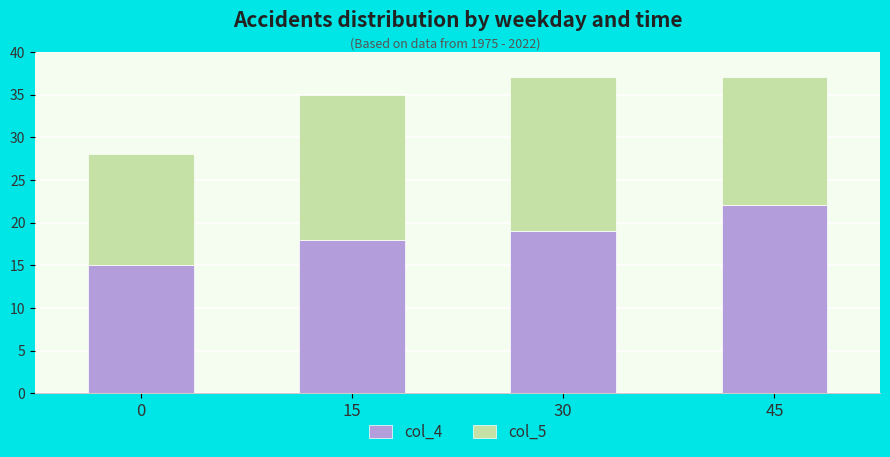

What is the sum of all col_4 values?

74